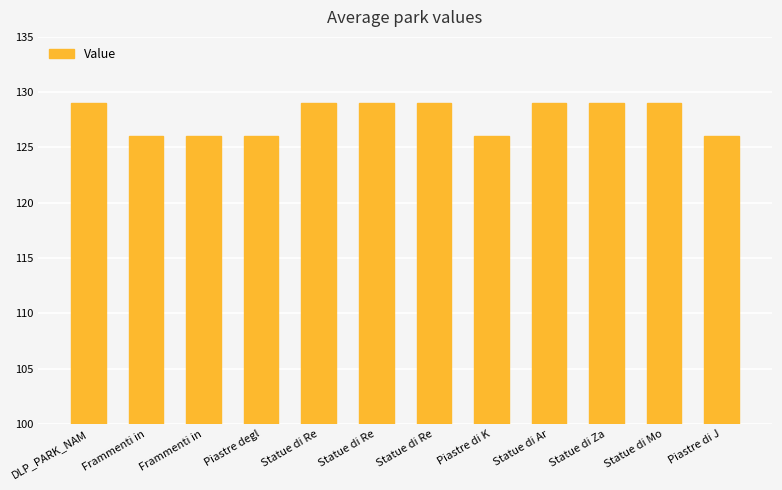

List the labels in order of value, smallest first.

Frammenti in, Frammenti in, Piastre degl, Piastre di K, Piastre di J, DLP_PARK_NAM, Statue di Re, Statue di Re, Statue di Re, Statue di Ar, Statue di Za, Statue di Mo